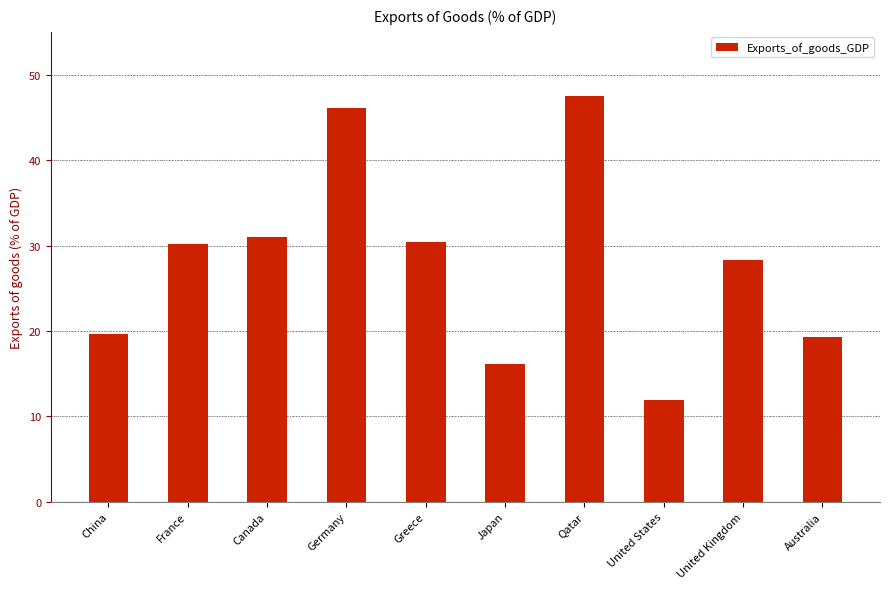

At which category does the chart reach its peak across all series?

Qatar